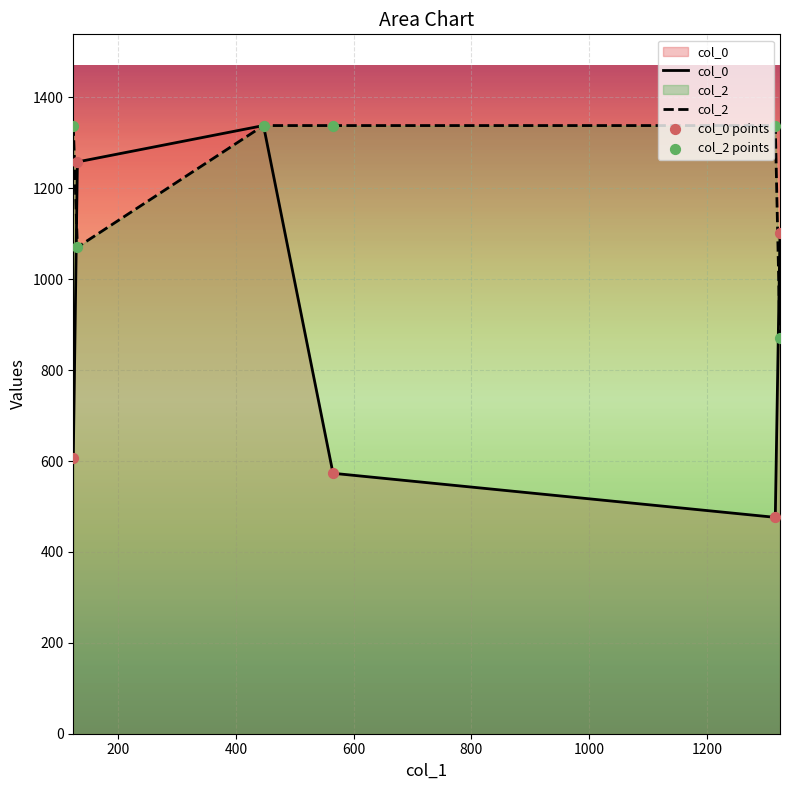

What are all the series names shown in the legend?

col_0, col_2, col_0 points, col_2 points